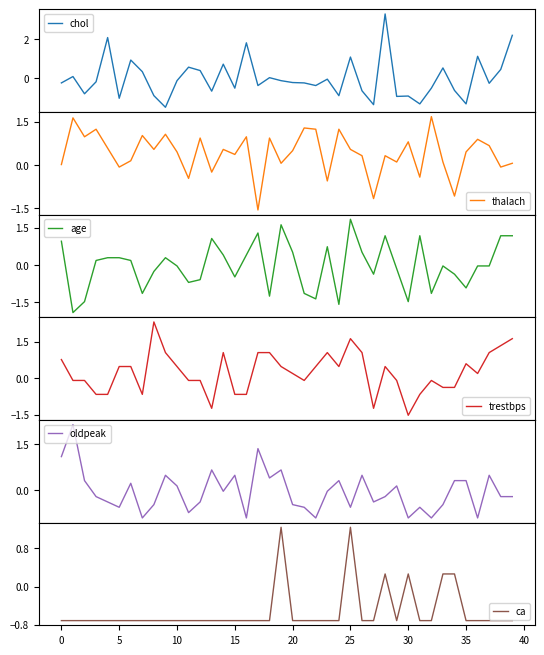

Which series has the largest total across all categories?

thalach